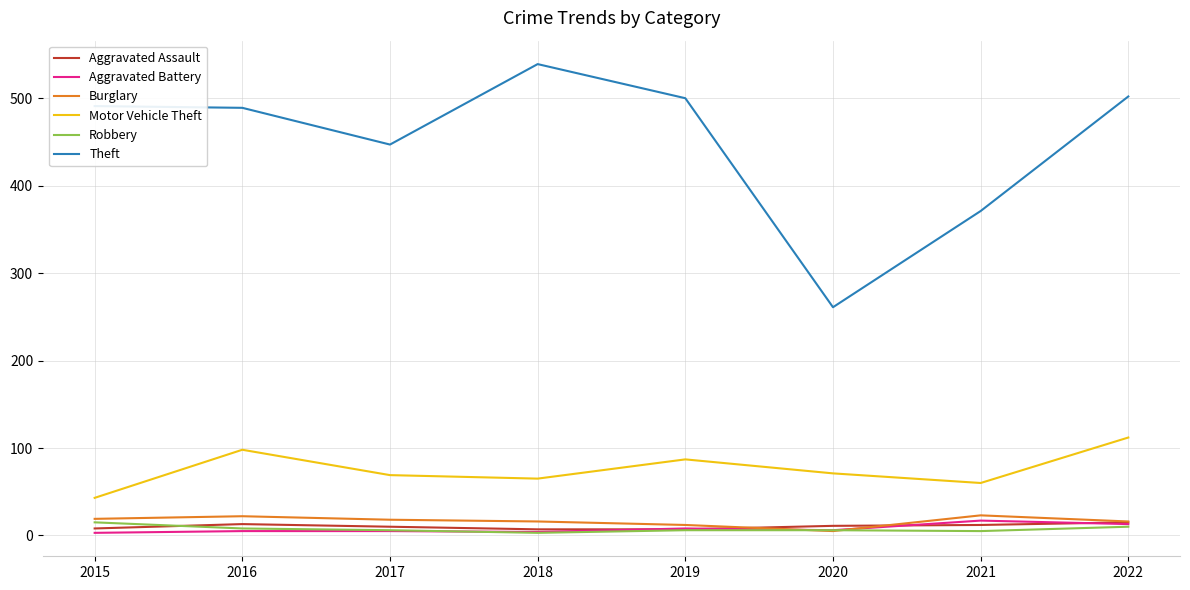

At which category is the sum across all series the highest?

2022